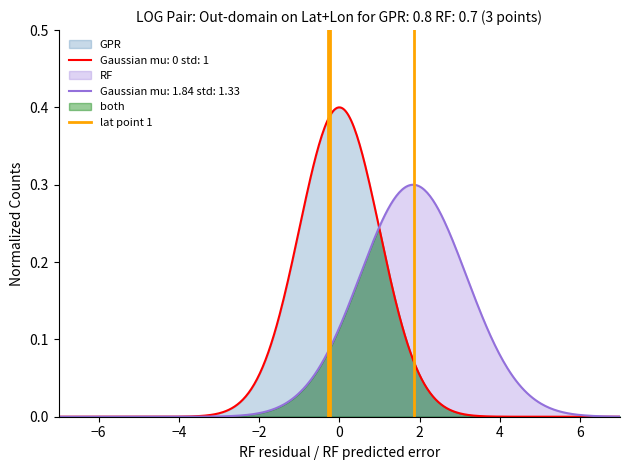

How many positive values are there?

1